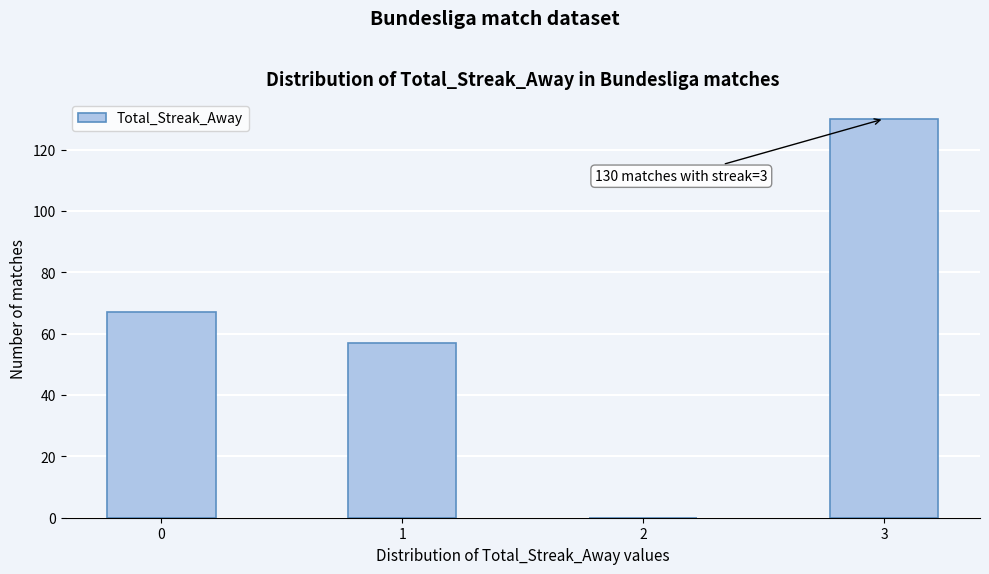

Reading right to left, extract all data points from this chart.

3=130	2=0	1=57	0=67